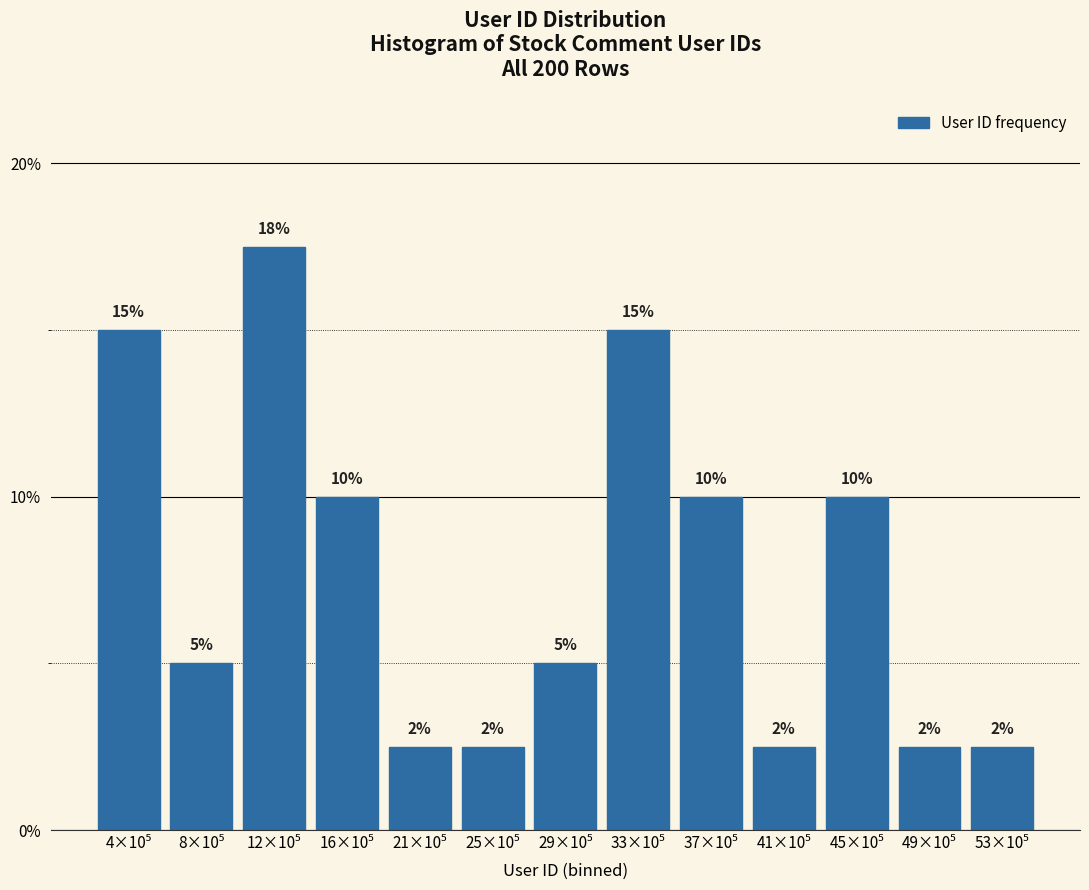

What is the maximum value shown in the chart?

17.5